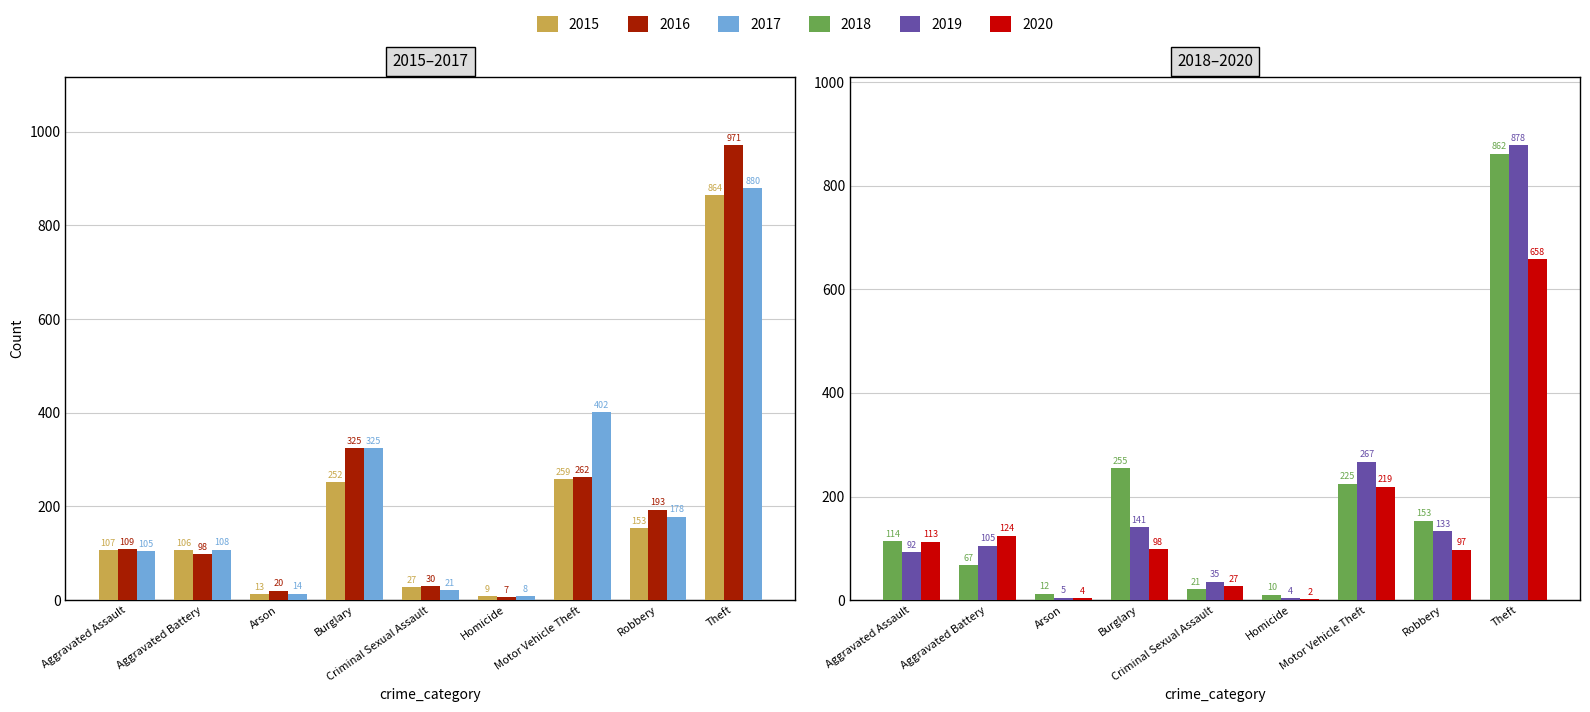

The 2015 series shows 9 at Homicide. True or false?

True